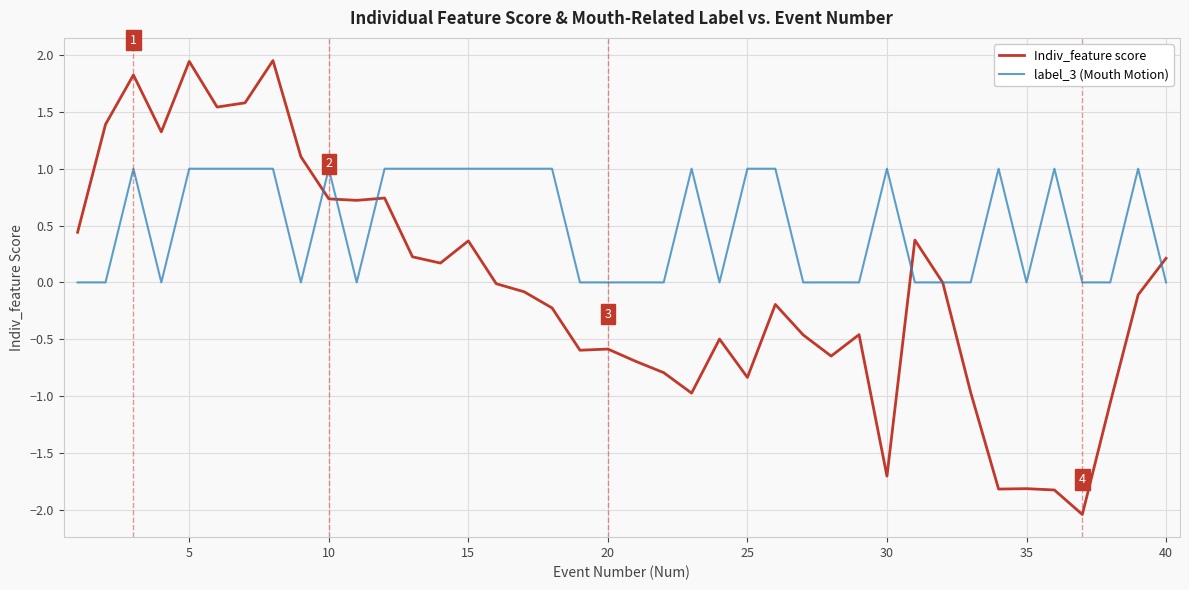

What are all the series names shown in the legend?

Indiv_feature score, label_3 (Mouth Motion)